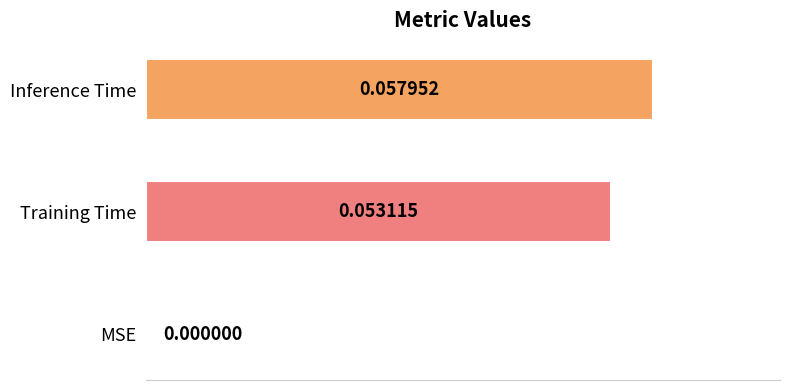

What is the label of the 1st bar from the left?

MSE